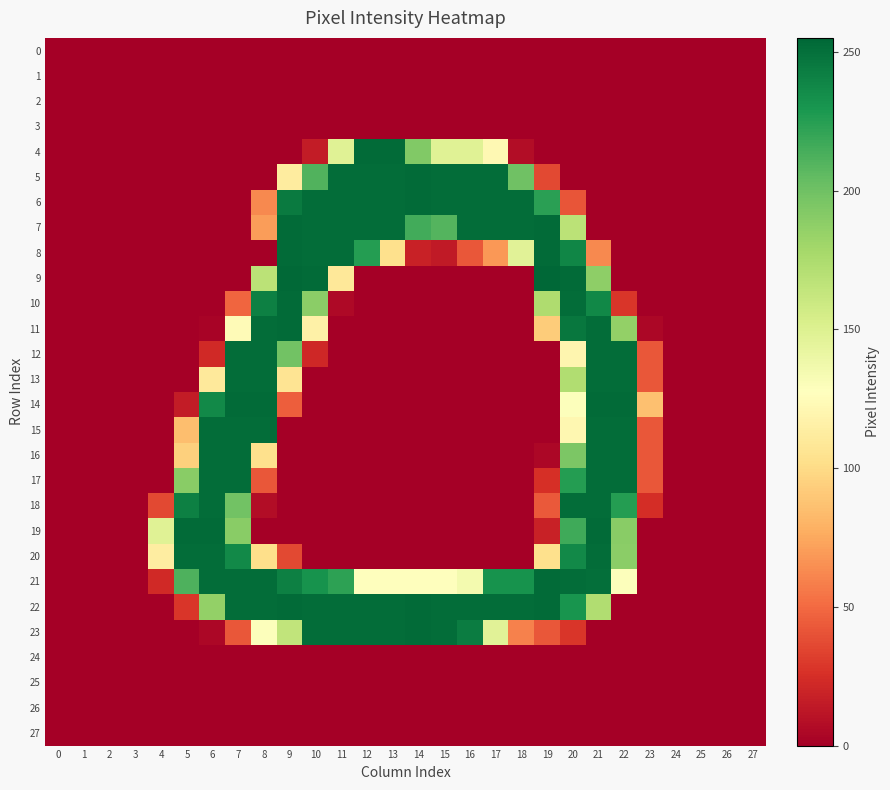

At how many categories does at least one series exceed 167?

18